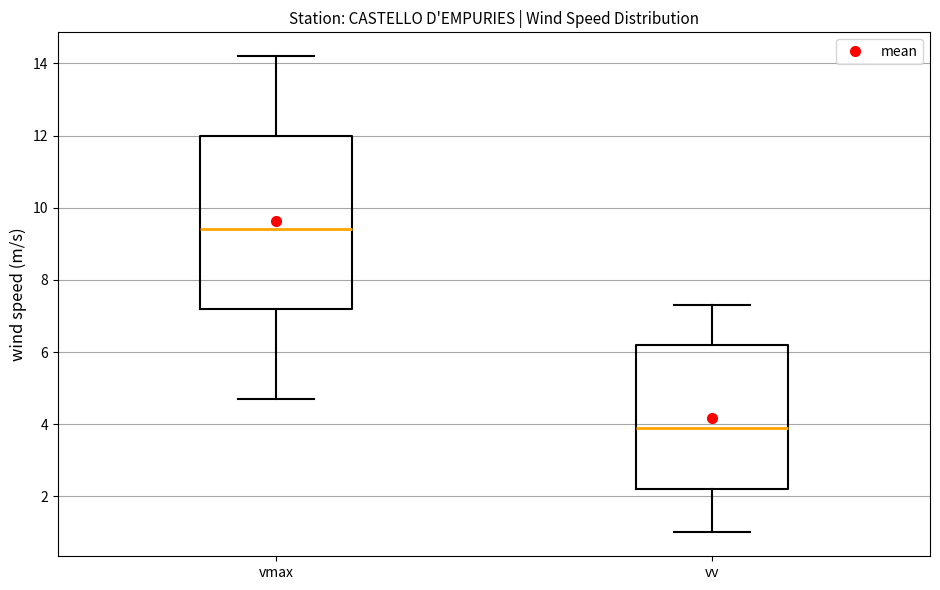

Which box is the tallest, from its lower edge to its upper edge?

vmax